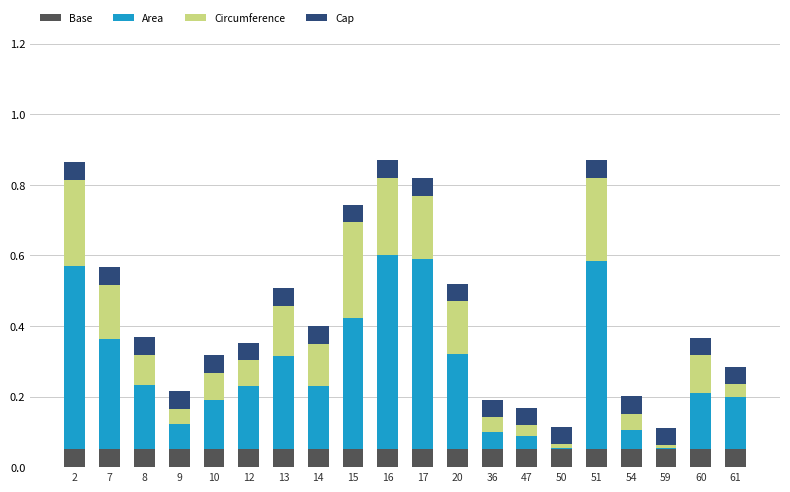

How many distinct data groups are displayed?

4